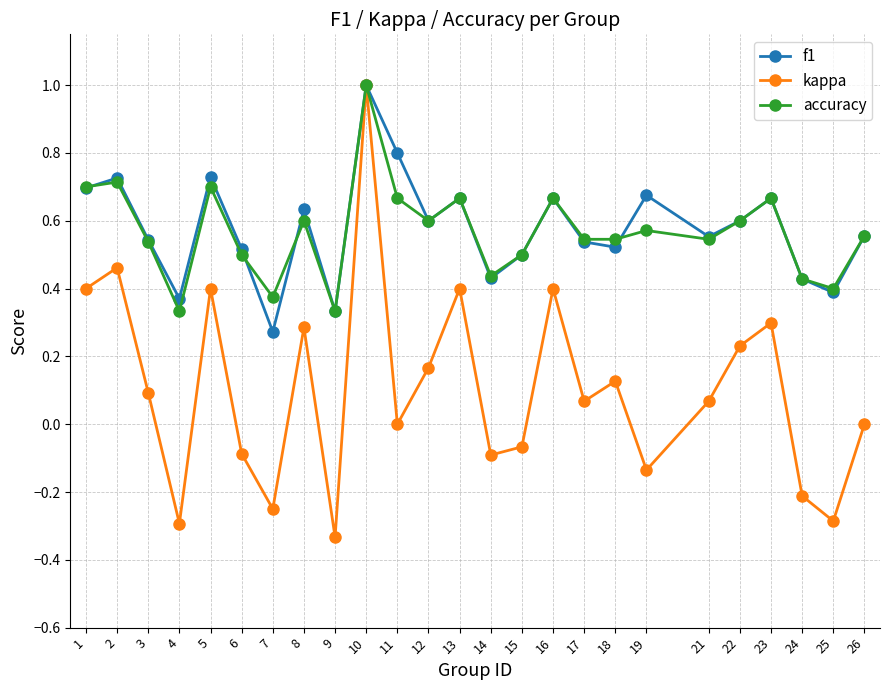

Count the number of data series in this chart.

3